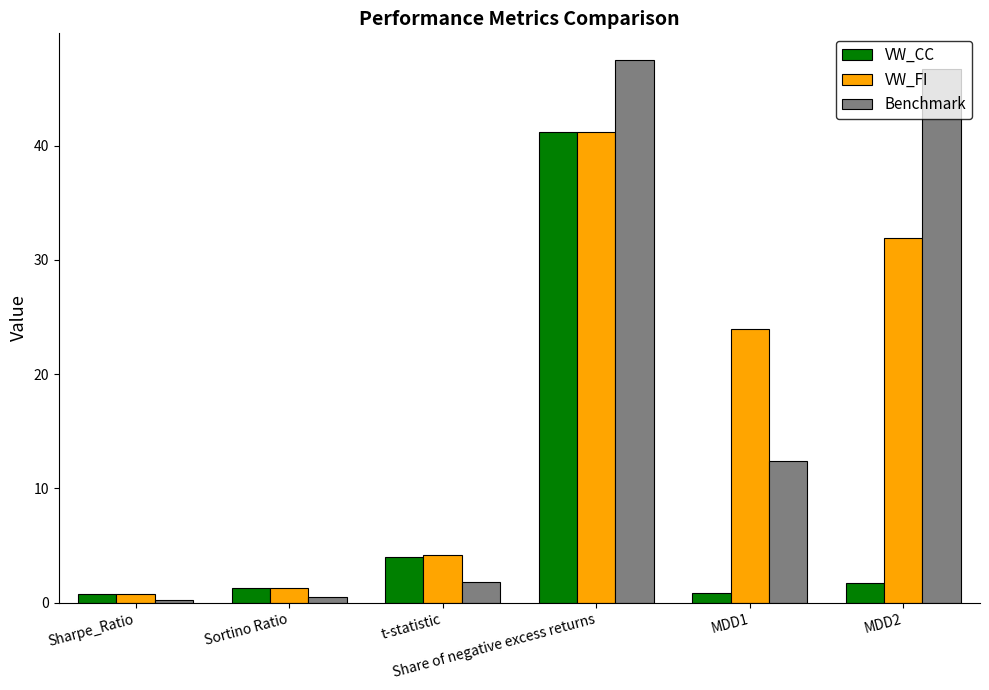

What is the difference between the second highest and second lowest values in the VW_CC series?

3.1